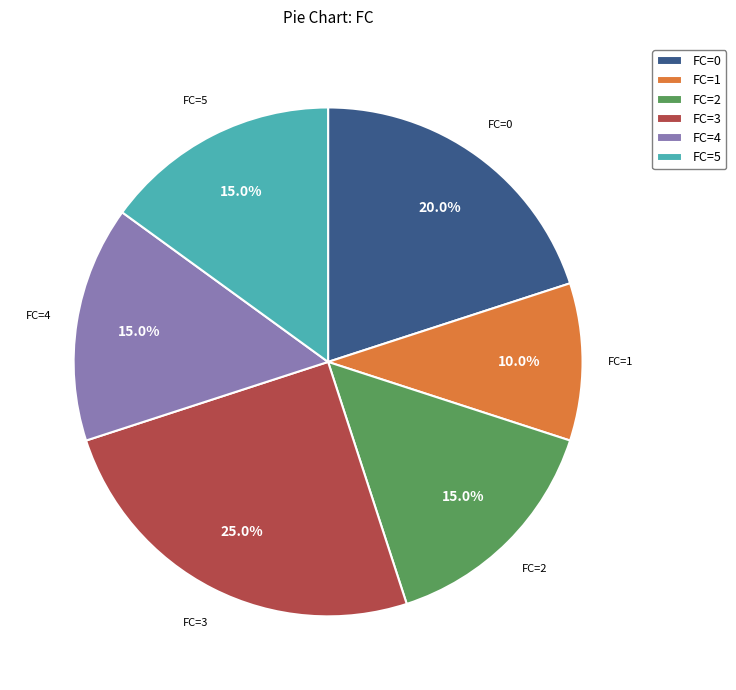

Which category has the biggest portion of the pie?

FC=3